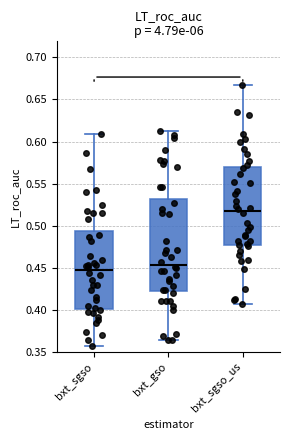

Reading left to right, transcribe this box plot: for each box, give where its median line is, the range the box spans, and where its two whiskers end, as read against the y-axis. The values are not printed on the chart, so give them approximately, as read against the axis.

bxt_sgso: median 0.445, box 0.400 to 0.495, whiskers 0.355 to 0.610
bxt_gso: median 0.455, box 0.425 to 0.530, whiskers 0.365 to 0.615
bxt_sgso_us: median 0.515, box 0.475 to 0.570, whiskers 0.410 to 0.665